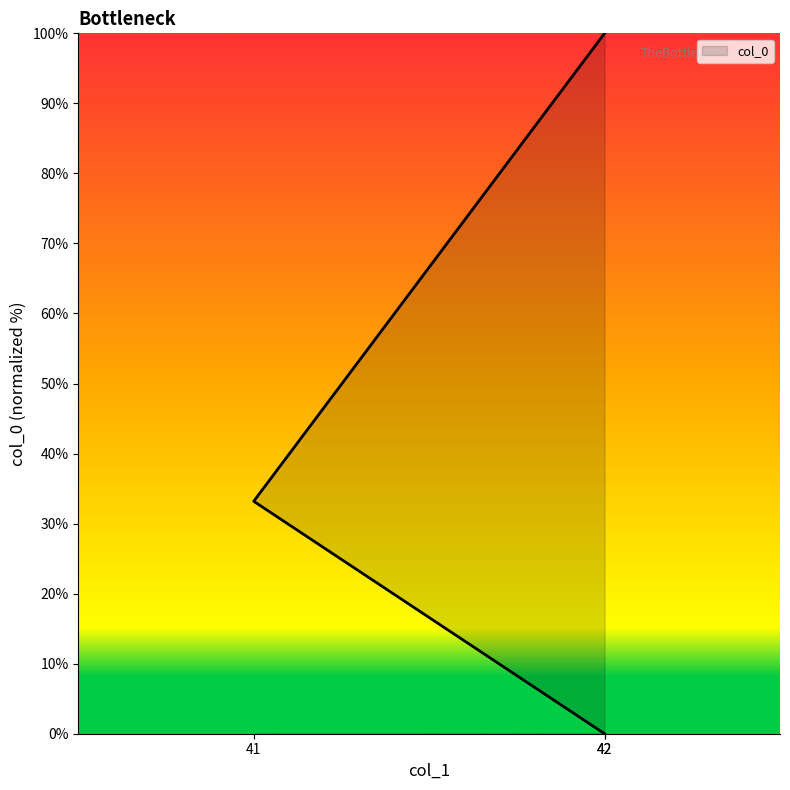

What is the label of the 3rd point from the right?

42